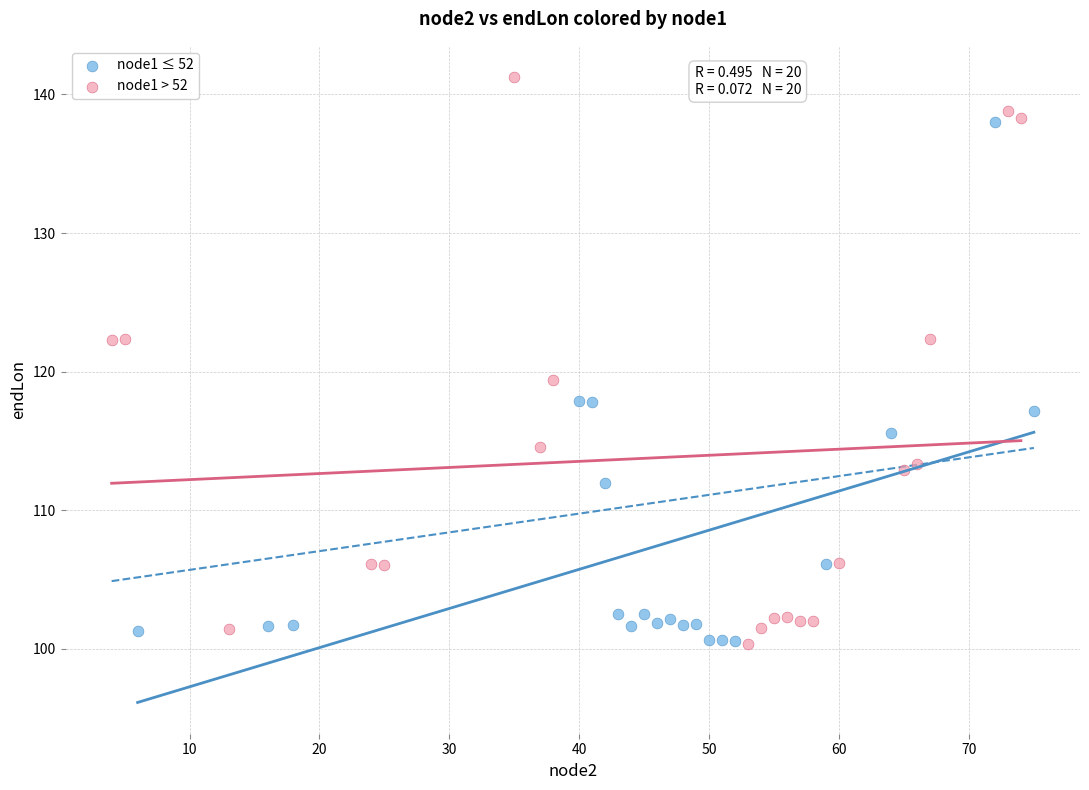

Which series reaches the maximum Y coordinate?

node1 > 52